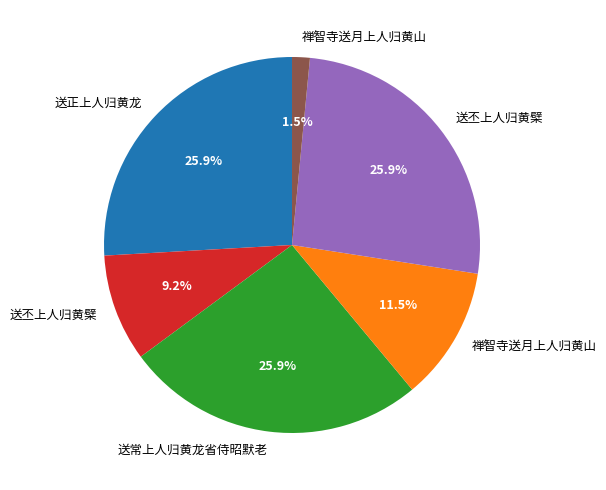

Is there a majority slice in this chart?

No